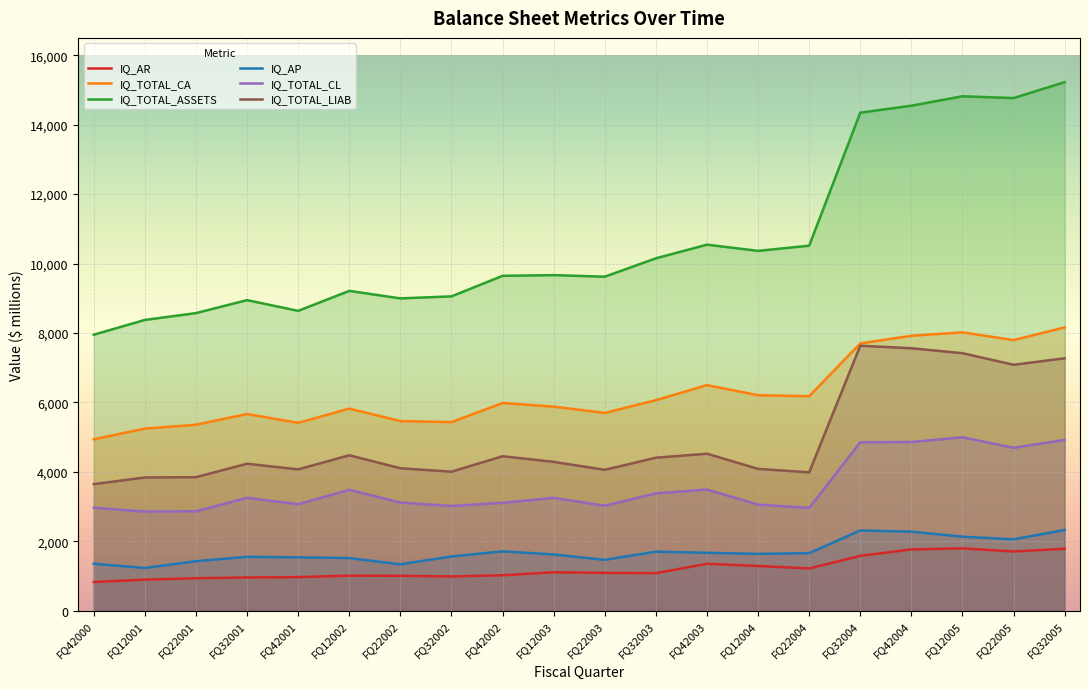

Is it true that IQ_TOTAL_CL equals 4919.5 at FQ32005?

True